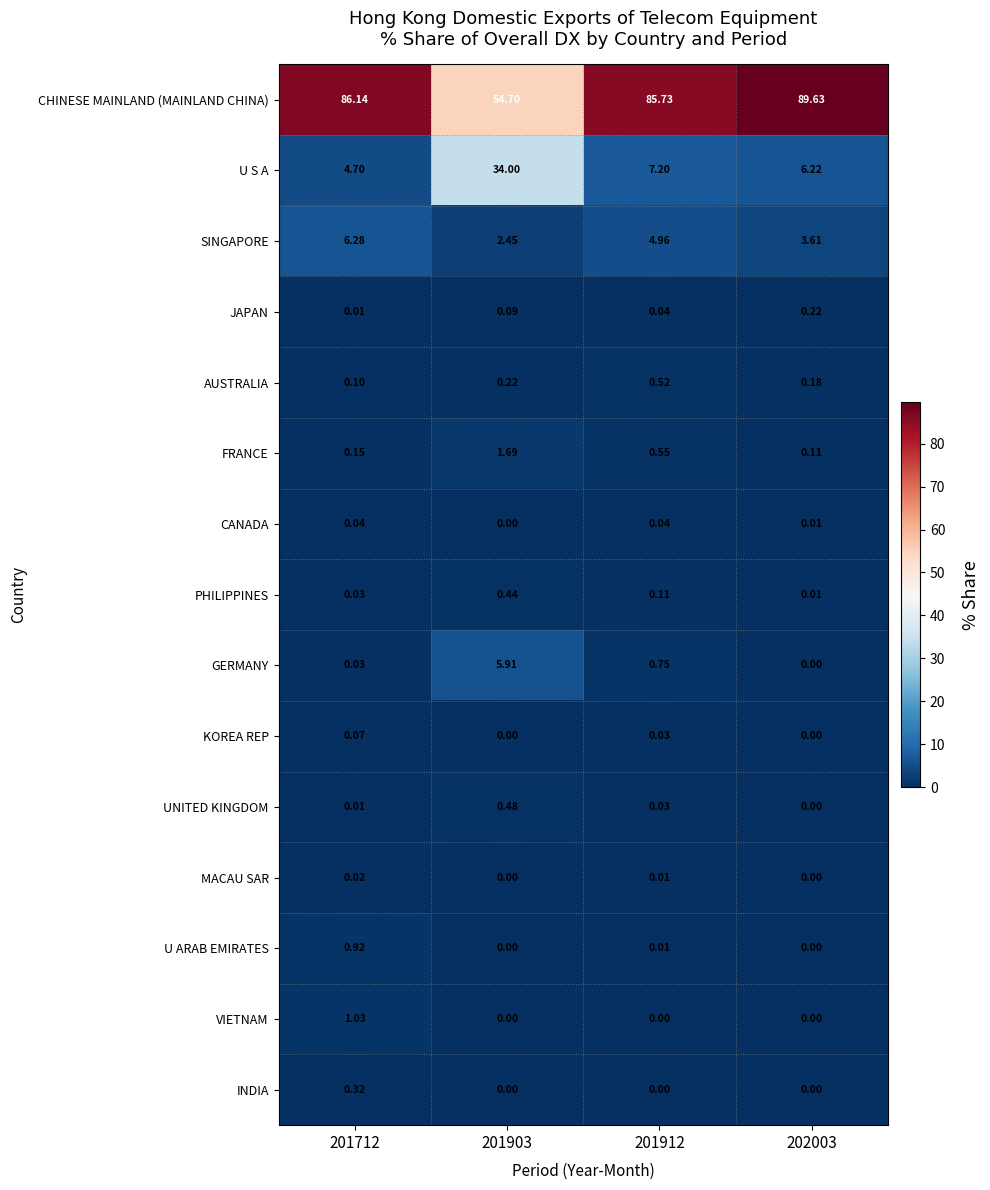

What is the total value across all series at 201912?

100.0